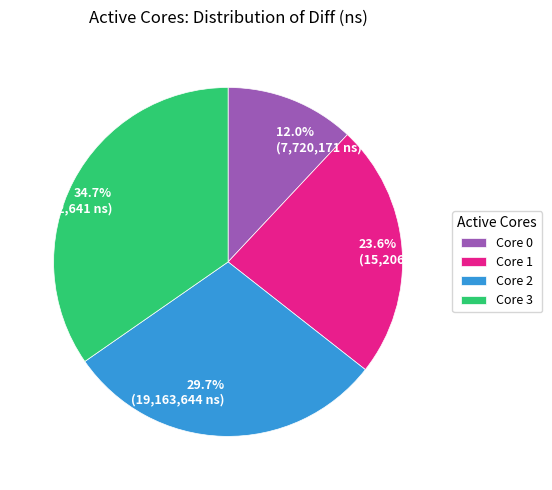

Rank the categories by value from lowest to highest.

Core 0, Core 1, Core 2, Core 3